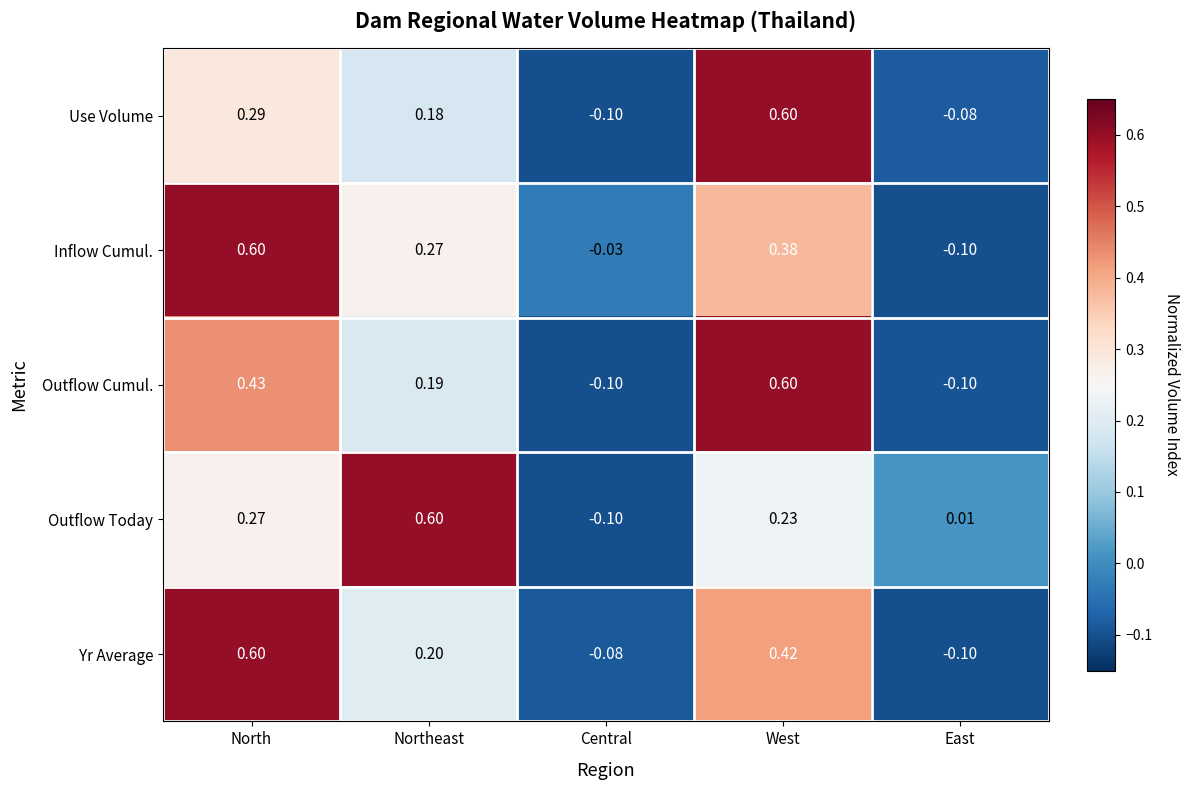

How many values in Outflow Cumul. are below zero?

2